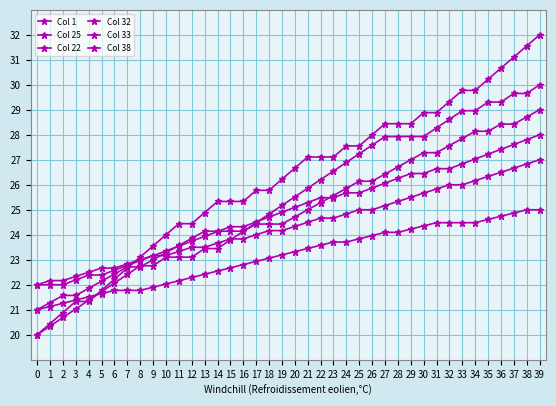

True or false: Col 38 has a value of 24.2 at 29.

True